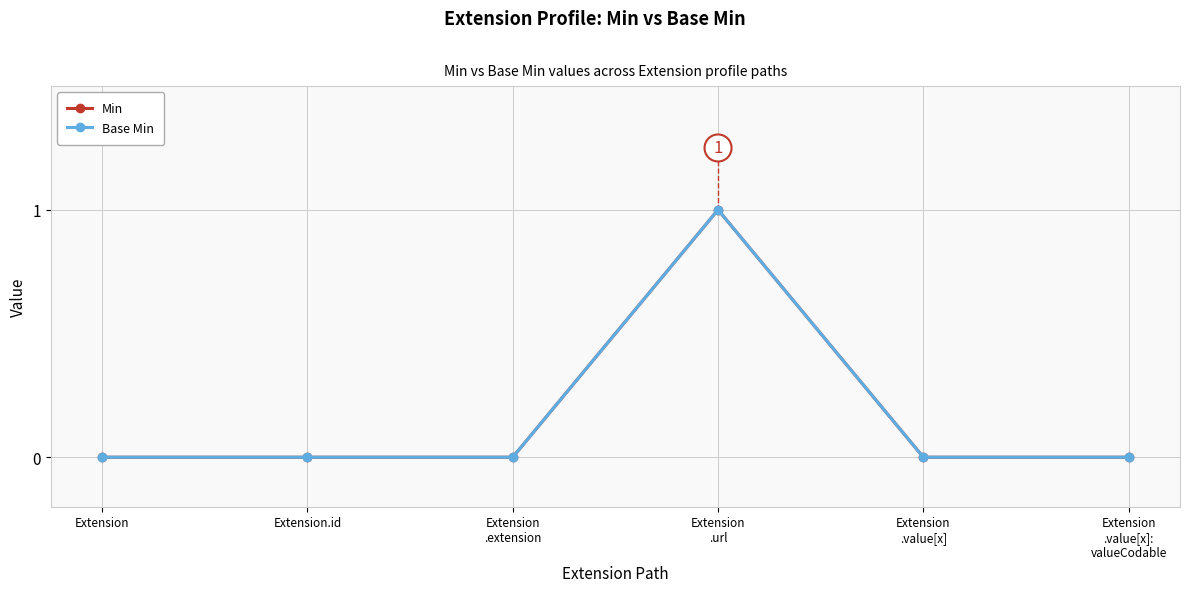

Rank the series at Extension.id from lowest to highest value.

Min, Base Min